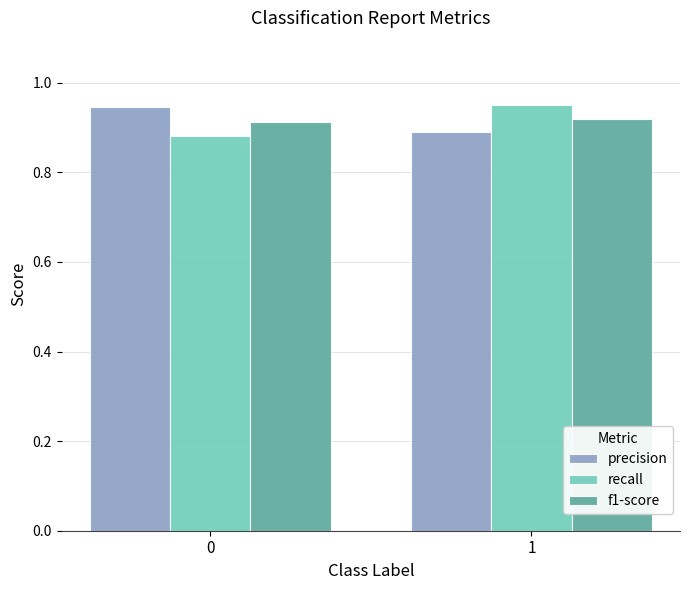

What is the sum of all f1-score values?

1.8